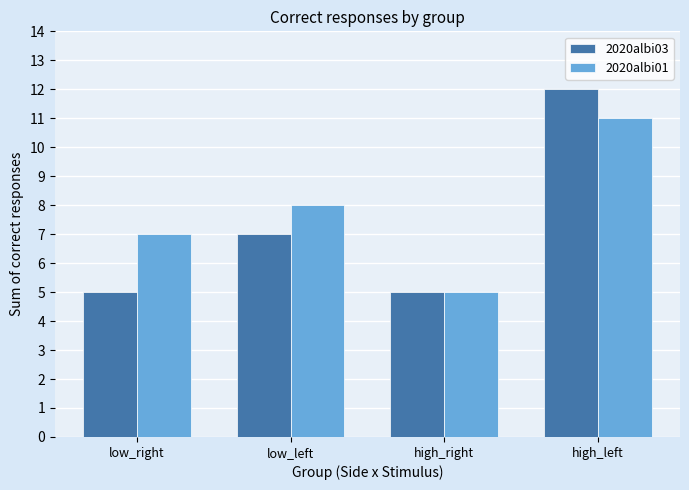

Reading left to right, transcribe all the data shown in this chart.

2020albi03: low_right=5	low_left=7	high_right=5	high_left=12
2020albi01: low_right=7	low_left=8	high_right=5	high_left=11